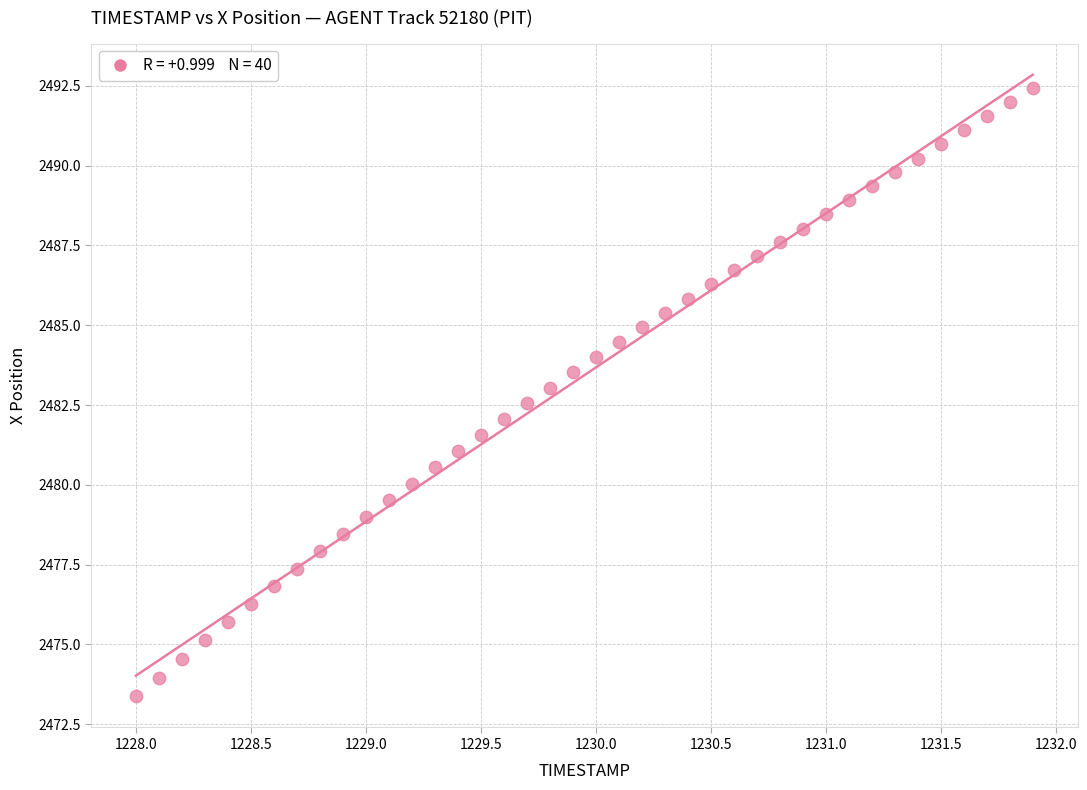

What is the range of X values (max minus min)?

3.9